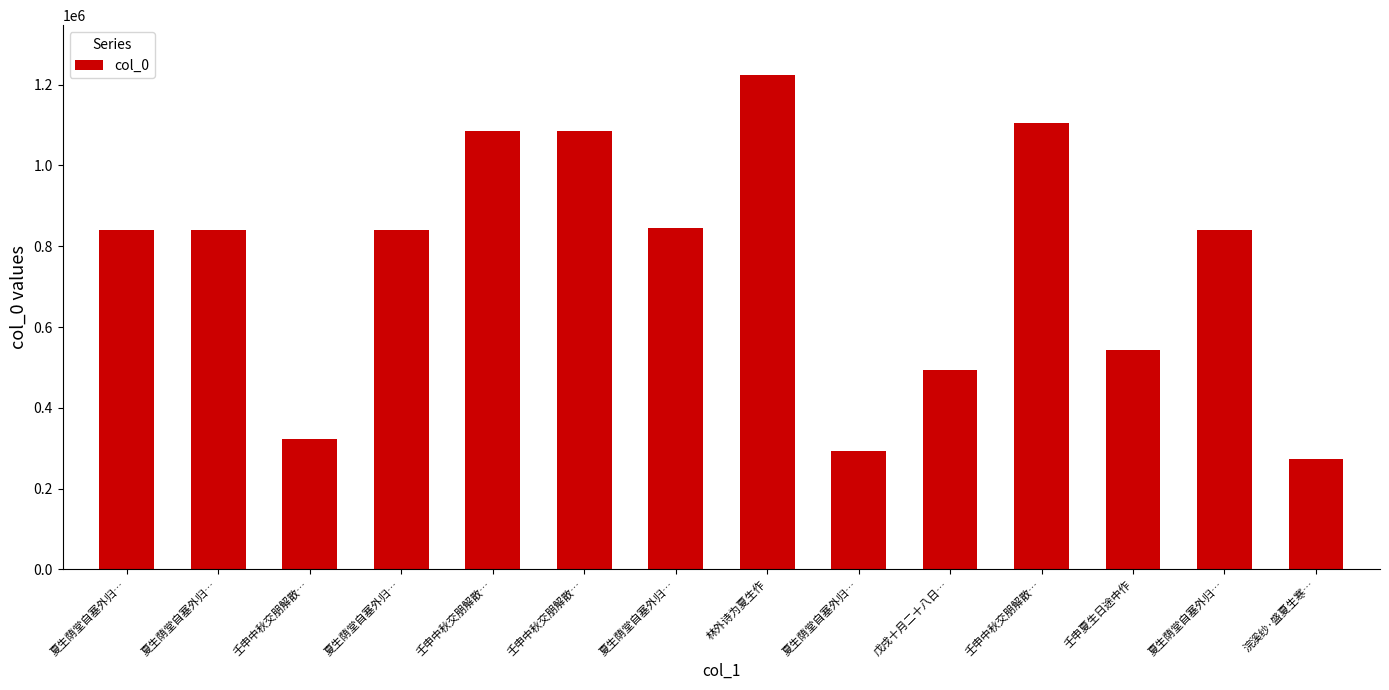

Is it true that the value at 浣溪纱·盛夏生寒… is 272206?

True